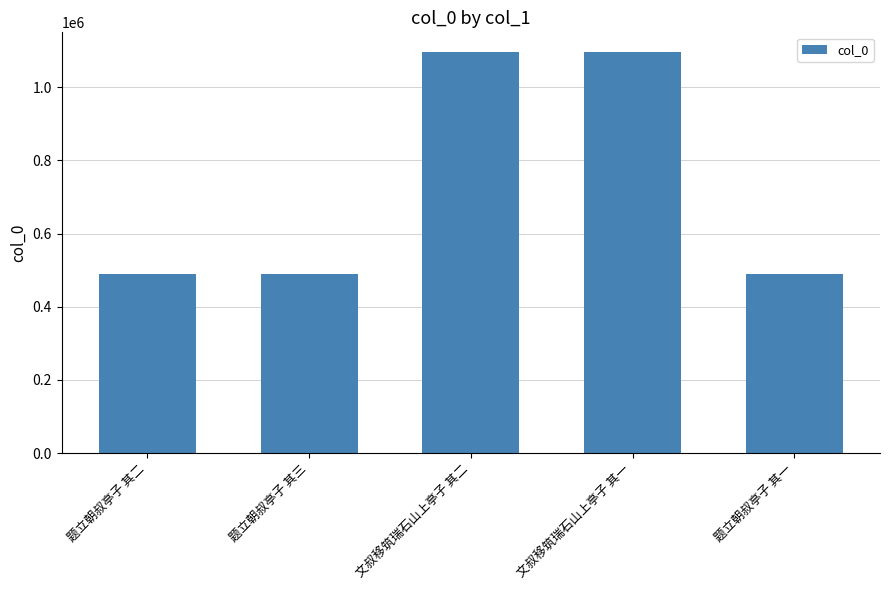

Are the bars grouped side by side (vs. stacked)?

No